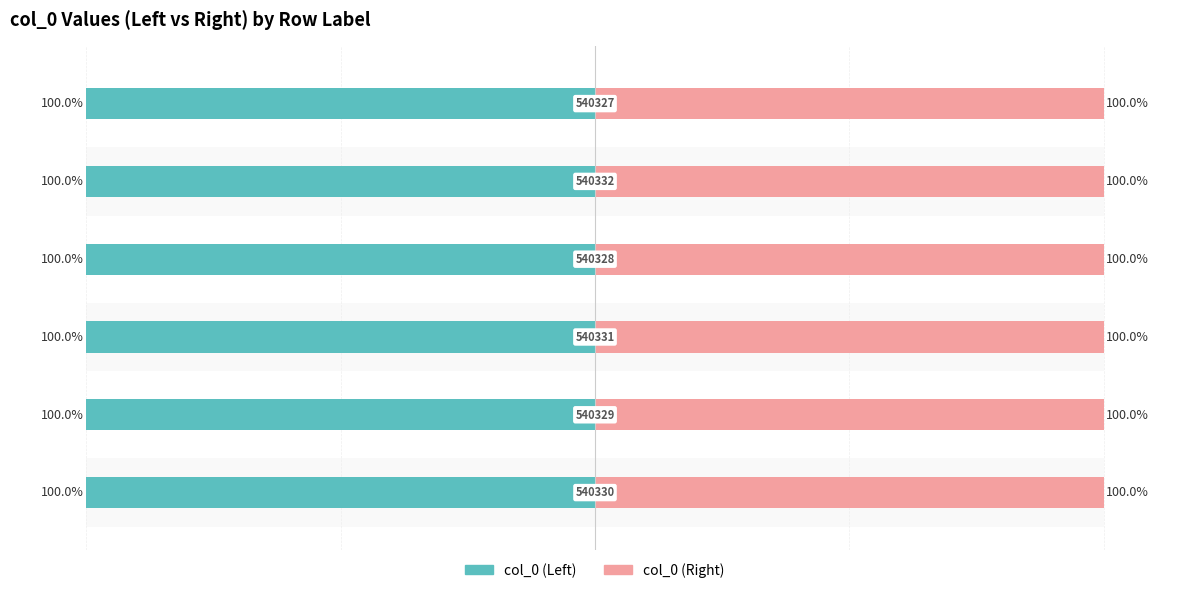

Reading left to right, what are all the values shown in this chart?

col_0 (Left): 100.0	100.0	100.0	100.0	100.0	100.0
col_0 (Right): 100.0	100.0	100.0	100.0	100.0	100.0